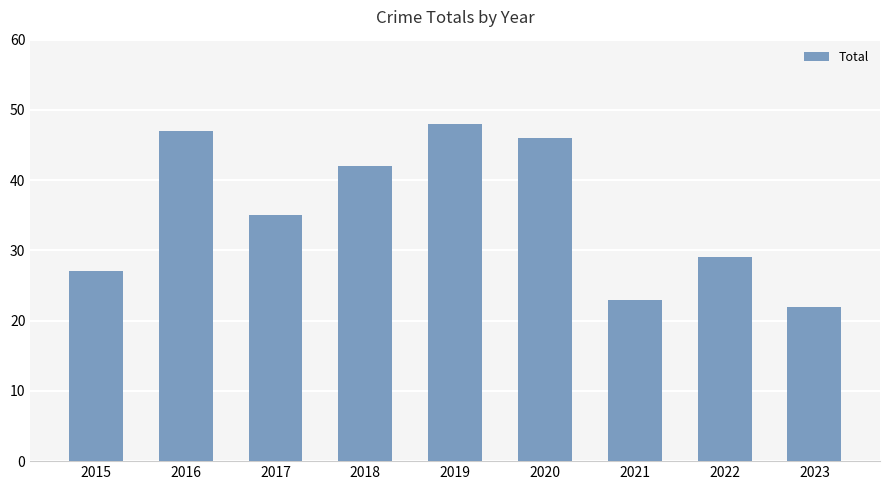

True or false: the data shows 29 at 2022.

True